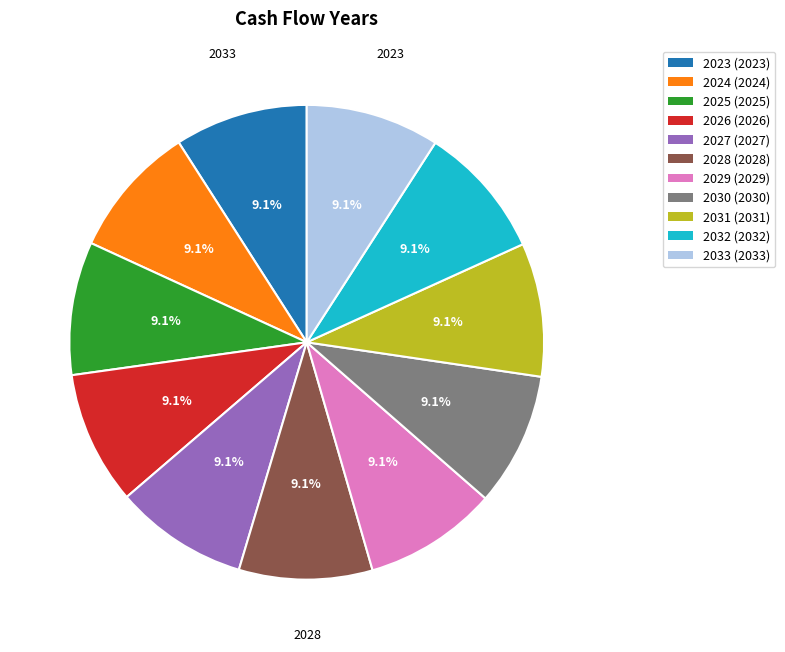

What percentage do 2028 and 2024 together represent?

18.2%